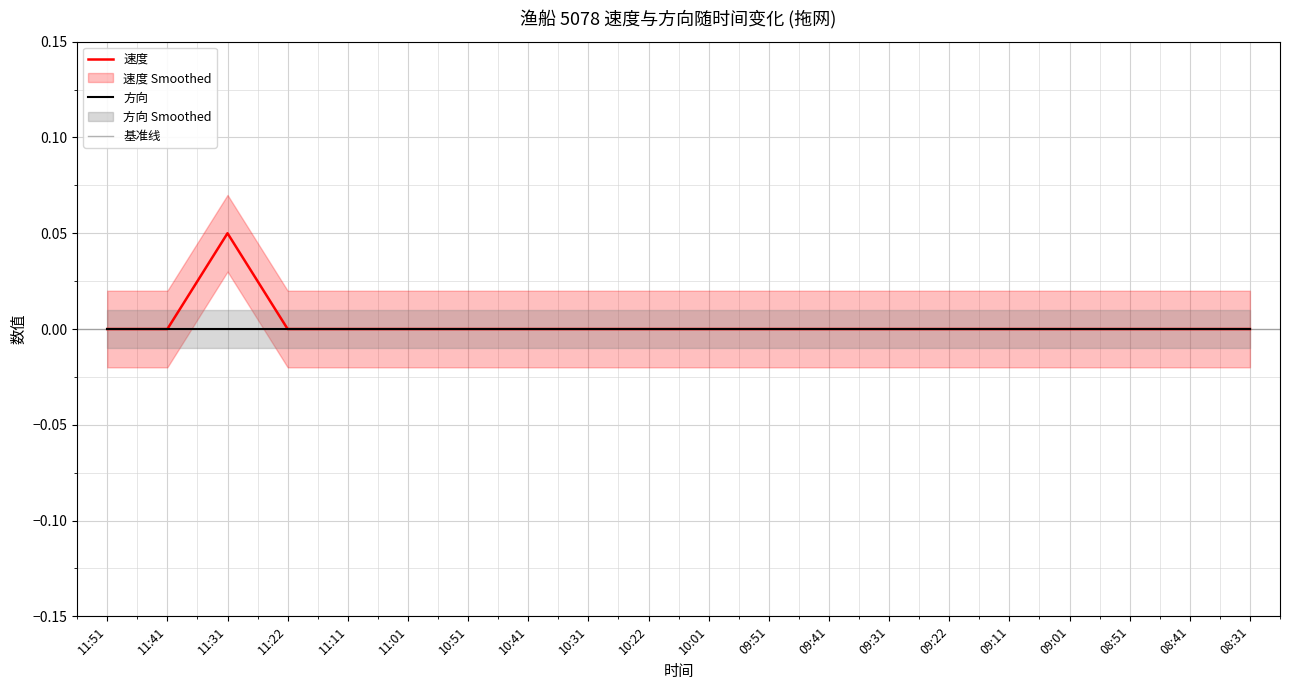

What position from the right is 11:22?

17